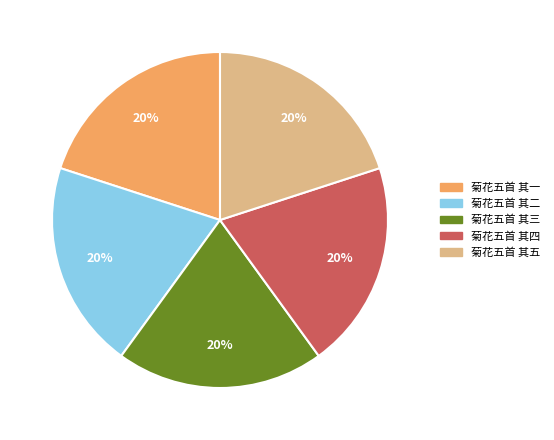

Is 菊花五首 其一 the majority of the pie?

No